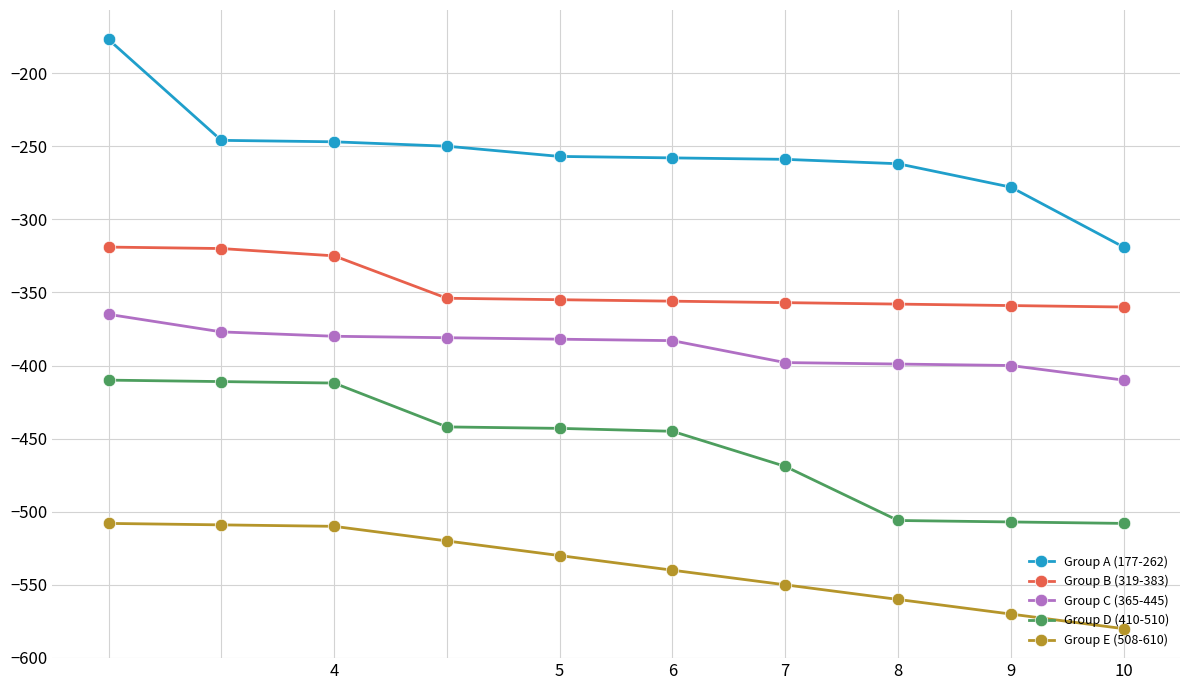

True or false: Group D (410-510) and Group C (365-445) cross at least once.

False